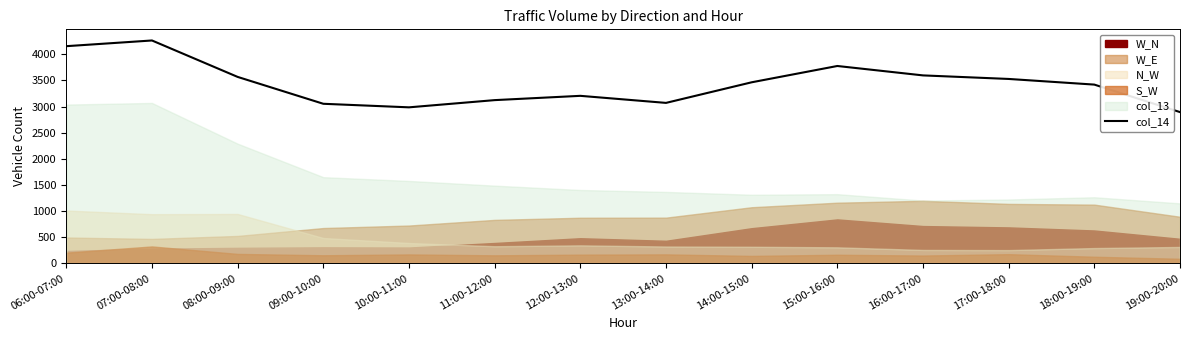

Rank the categories by value from highest to lowest.

07:00-08:00, 06:00-07:00, 15:00-16:00, 16:00-17:00, 08:00-09:00, 17:00-18:00, 14:00-15:00, 18:00-19:00, 12:00-13:00, 11:00-12:00, 13:00-14:00, 09:00-10:00, 10:00-11:00, 19:00-20:00